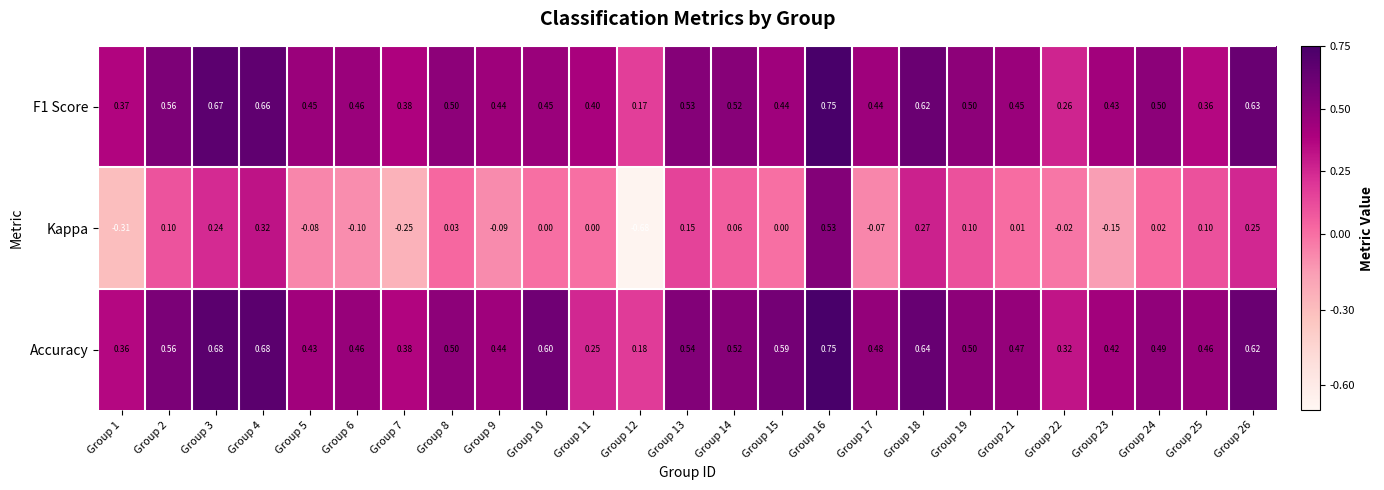

Which series changed the most between Group 1 and Group 7?

Kappa